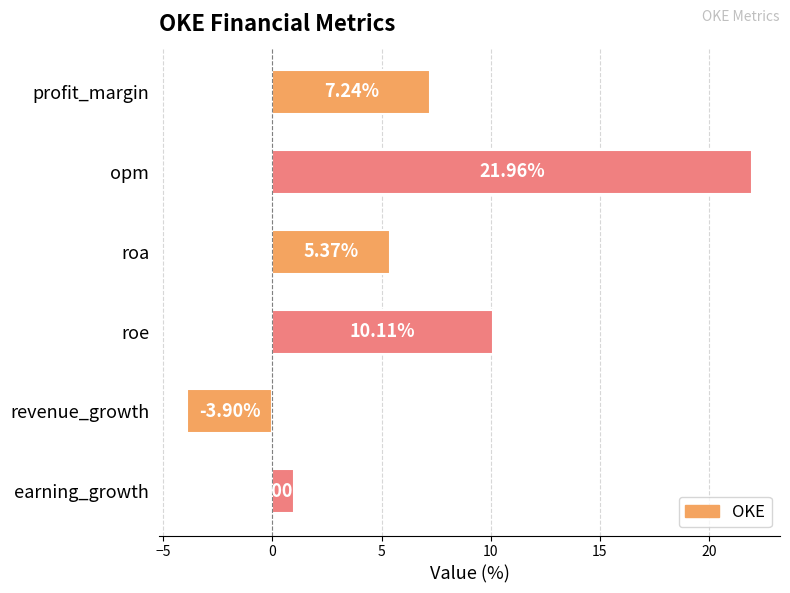

What is the difference between the maximum and minimum values?

25.9